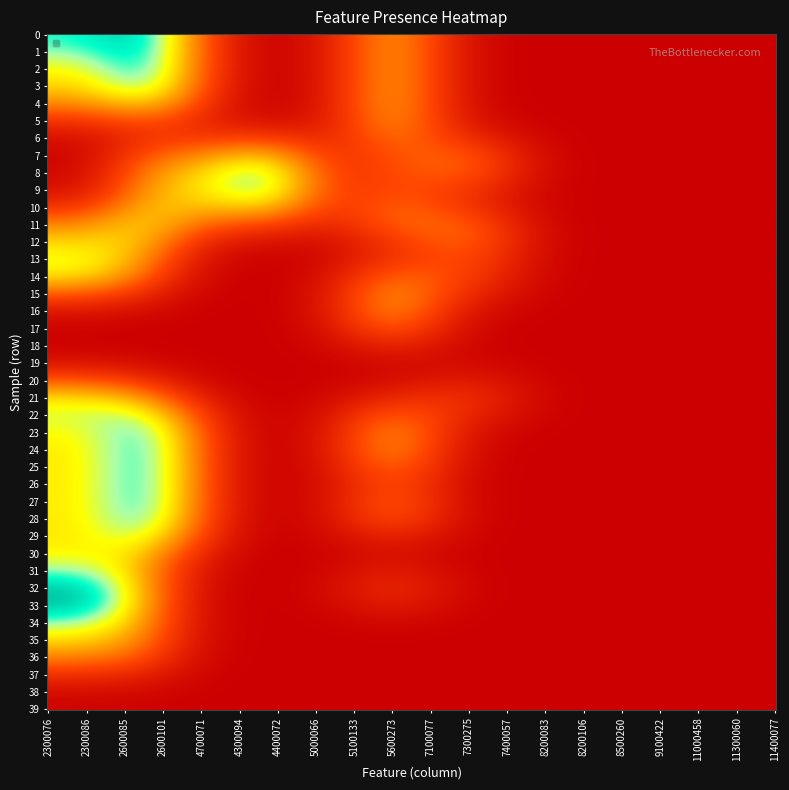

Which has a higher value, 1 or 2?

1